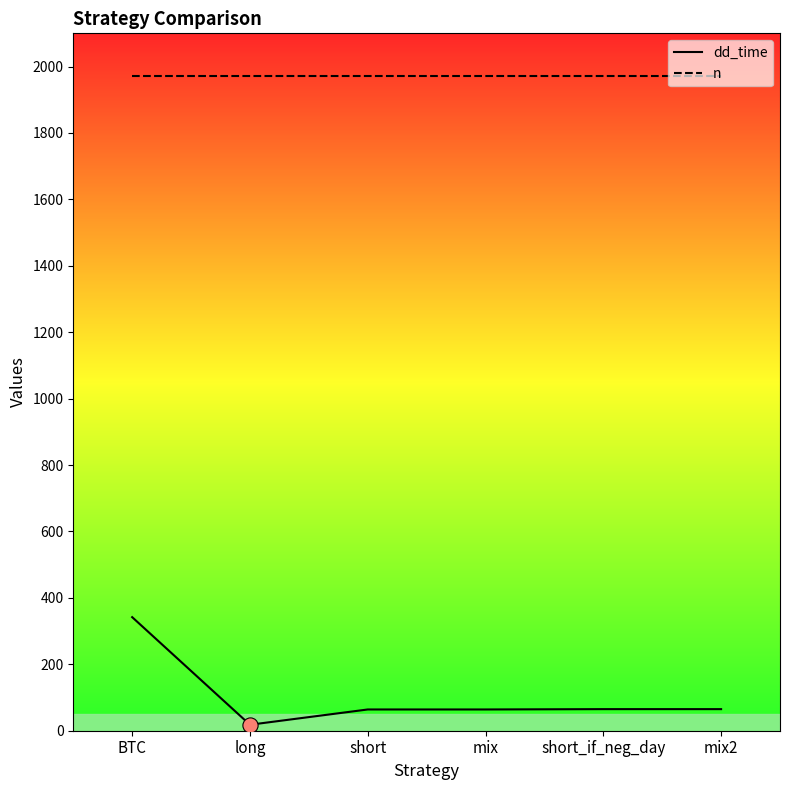

What are all the series names shown in the legend?

dd_time, n